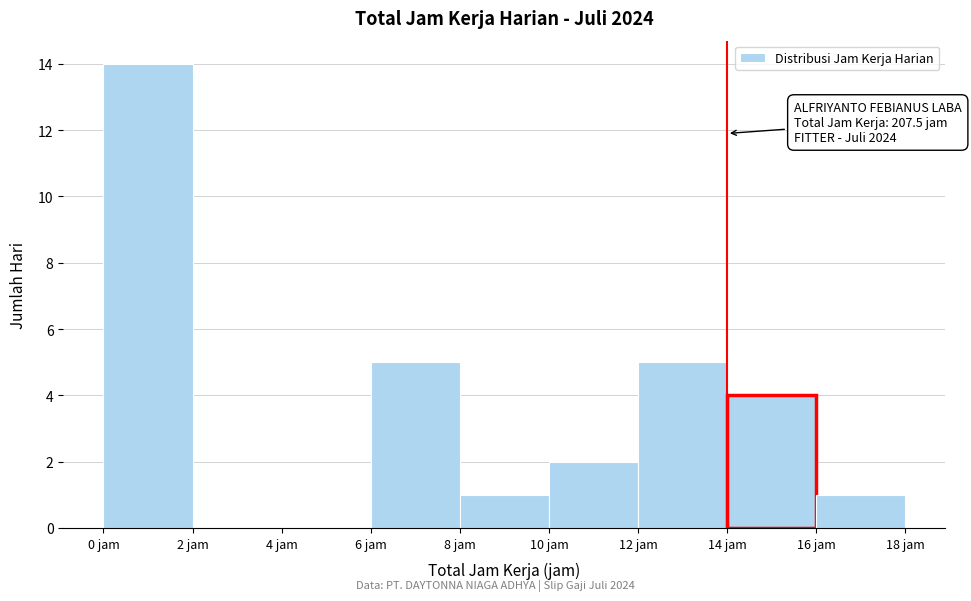

Over which range of the x-axis is the bar tallest?

0 to 2